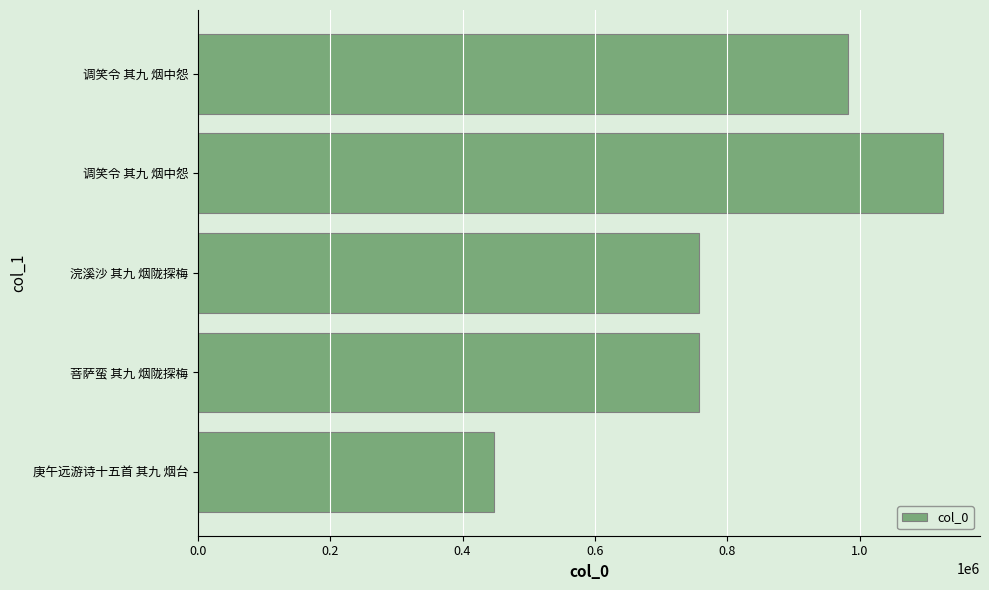

How many series are shown in this chart?

1